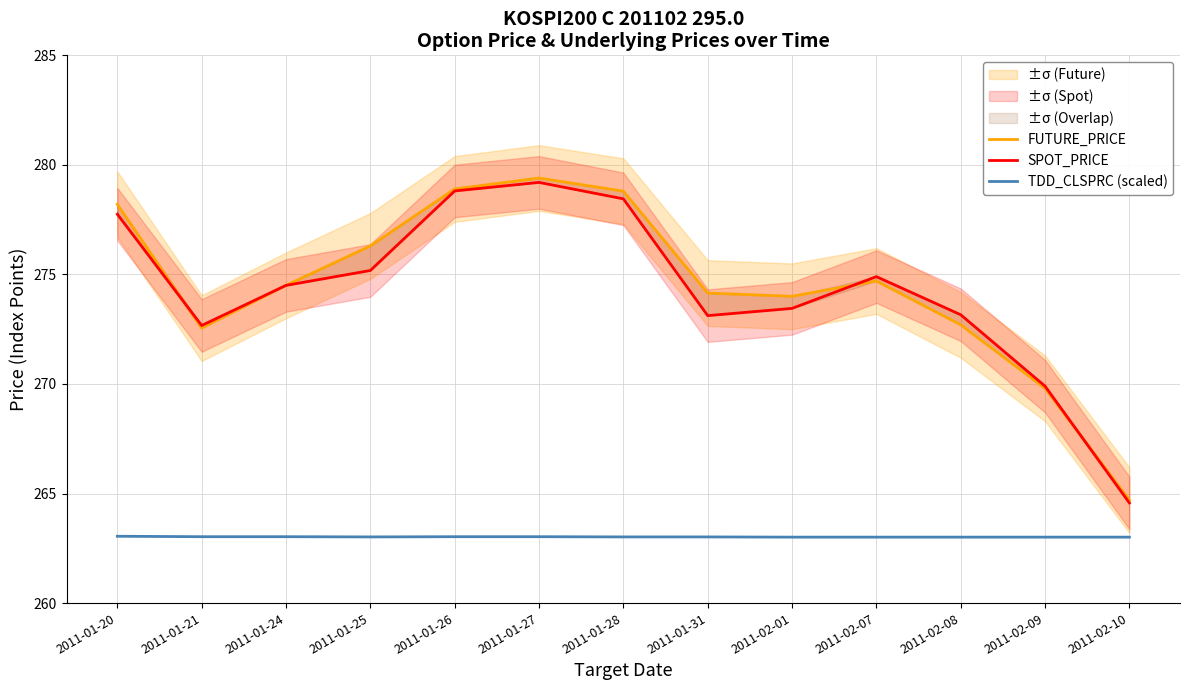

Between 2011-02-10 and 2011-01-20, which is larger?

2011-01-20